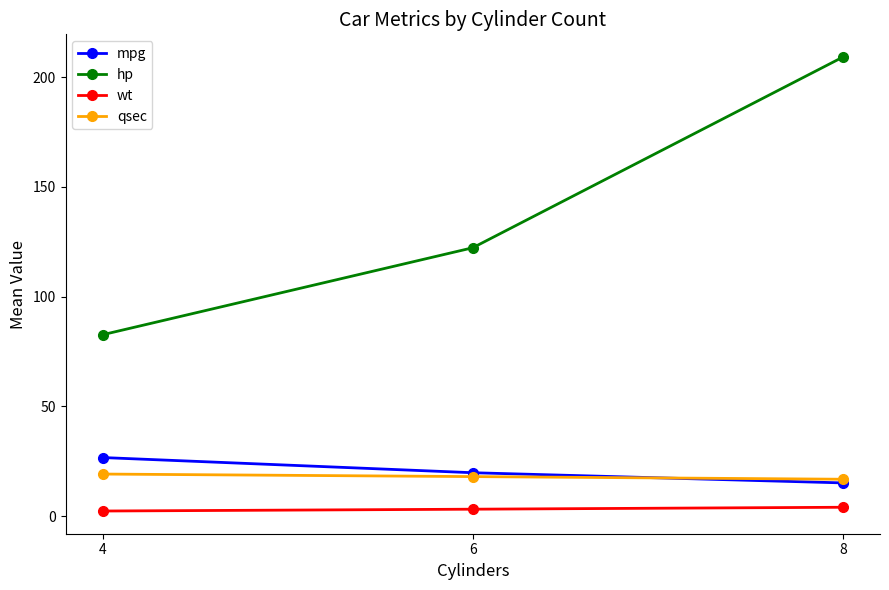

What is the maximum value shown in the chart?

209.2